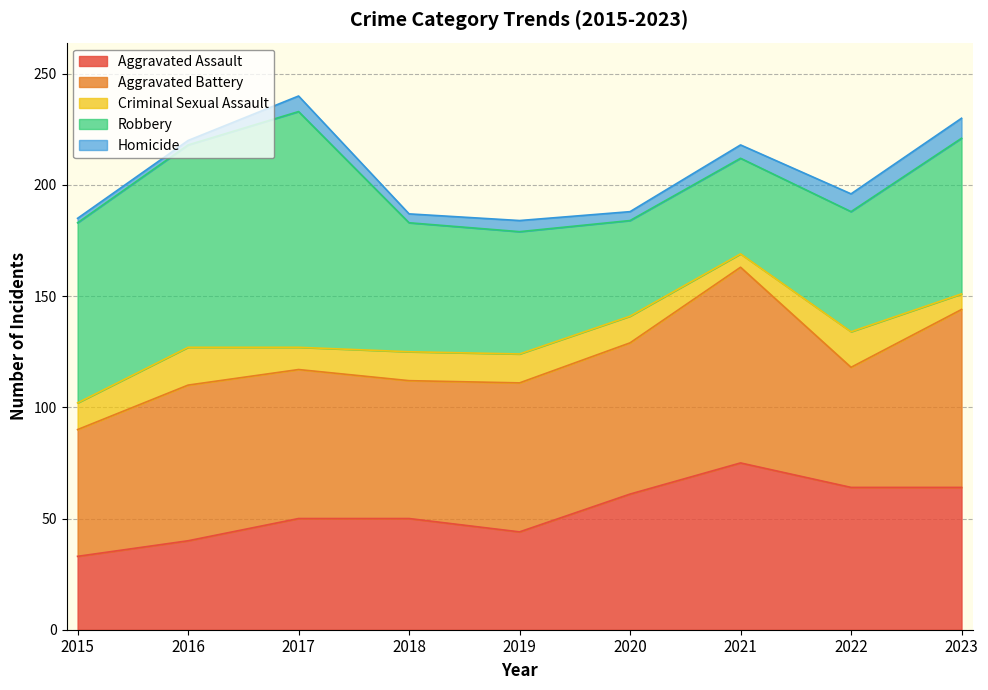

Does the chart display data point markers on the line(s)?

No